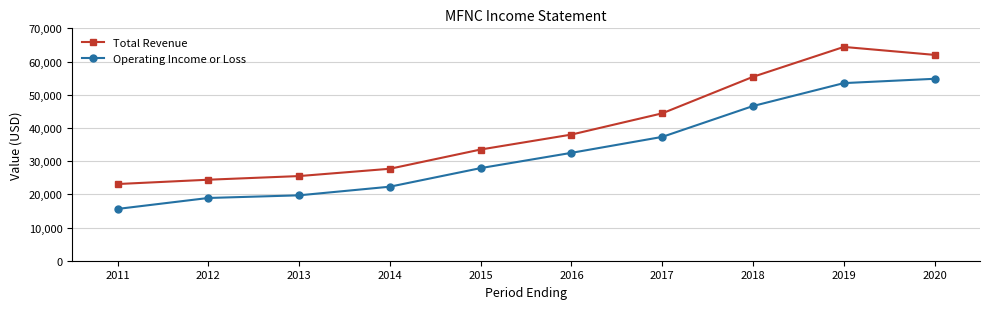

Reading right to left, list all the values displayed in this chart.

Total Revenue: 62000	64400	55400	44400	38000	33500	27700	25500	24400	23100
Operating Income or Loss: 54800	53500	46600	37300	32500	27900	22300	19700	18900	15600